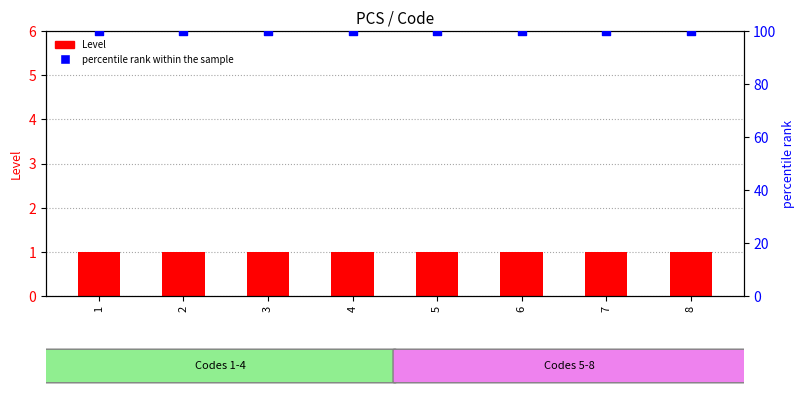

Which series contains the highest Y value?

percentile rank within the sample